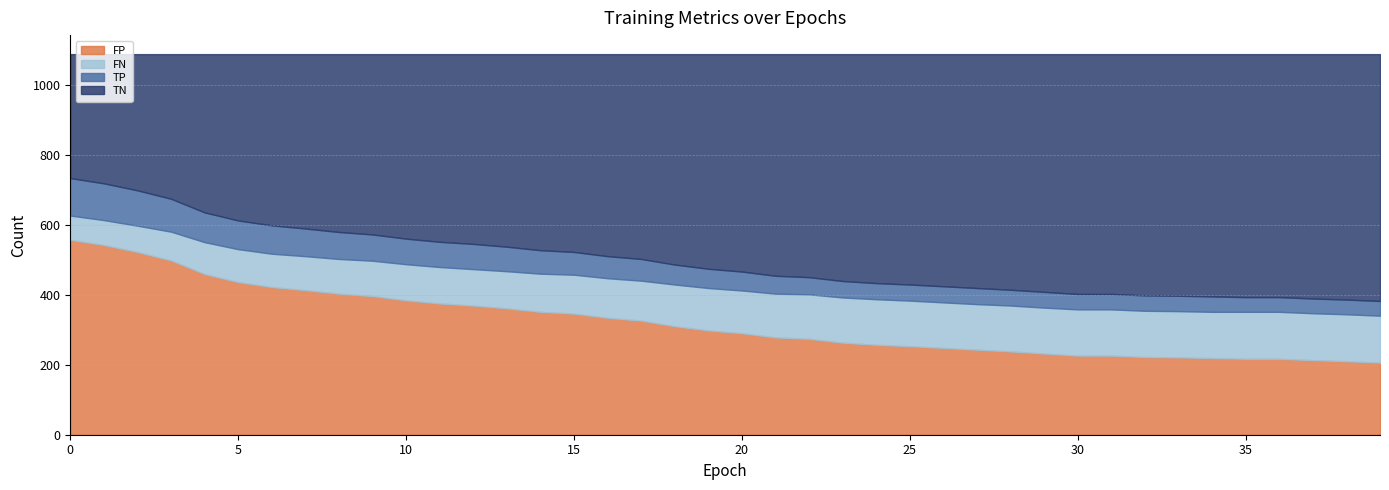

How many data points in TP are less than 55?

20